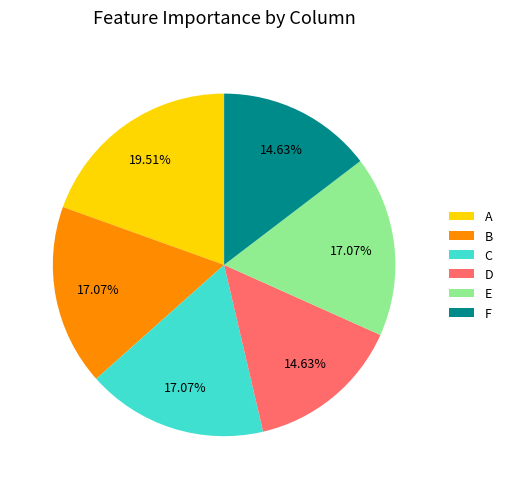

To the nearest percent, what is the combined percentage of E and B?

34%